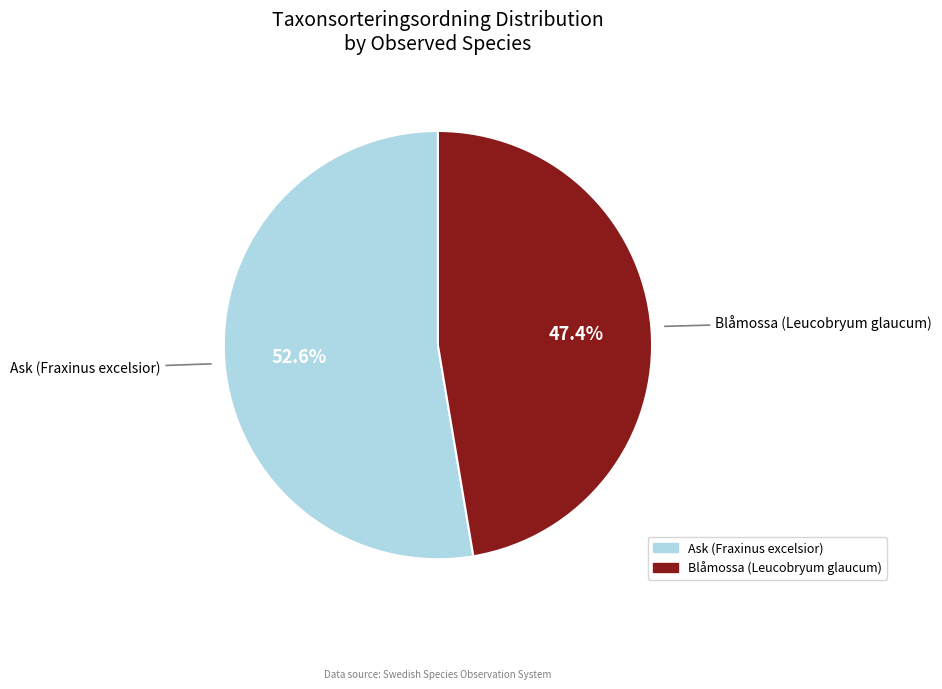

Does Ask (Fraxinus excelsior) account for over 50% of the chart?

Yes